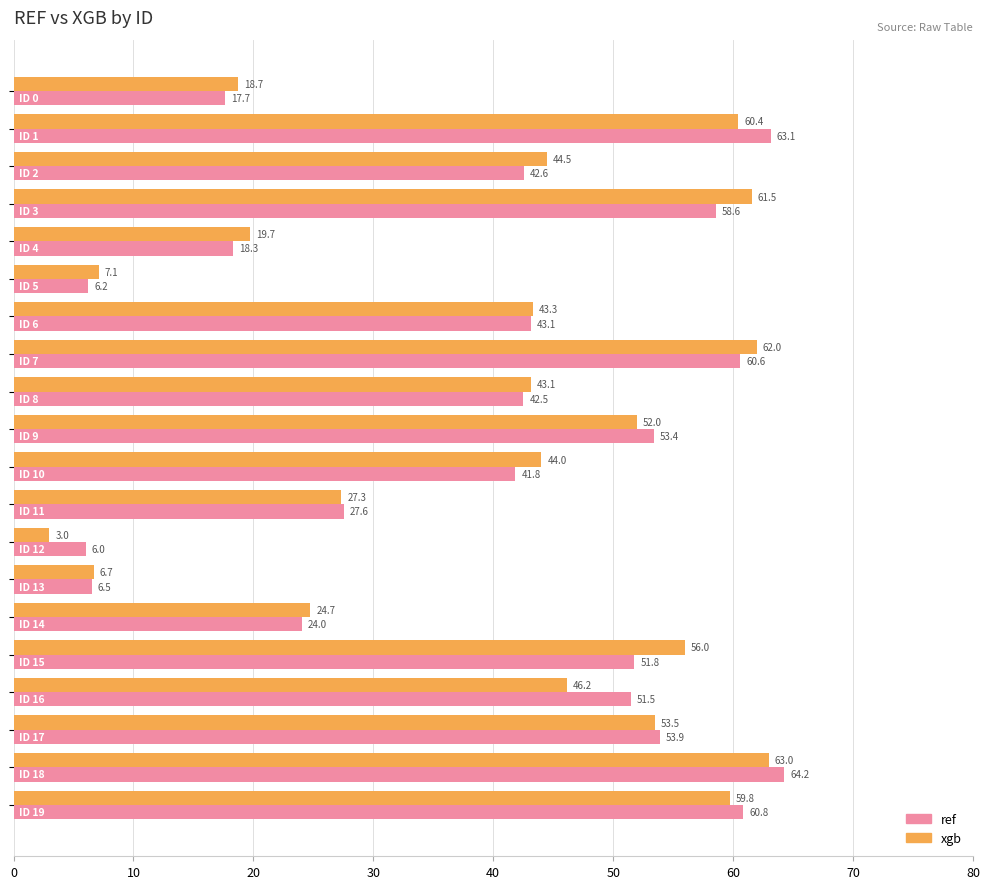

Which series has the widest spread of values?

xgb